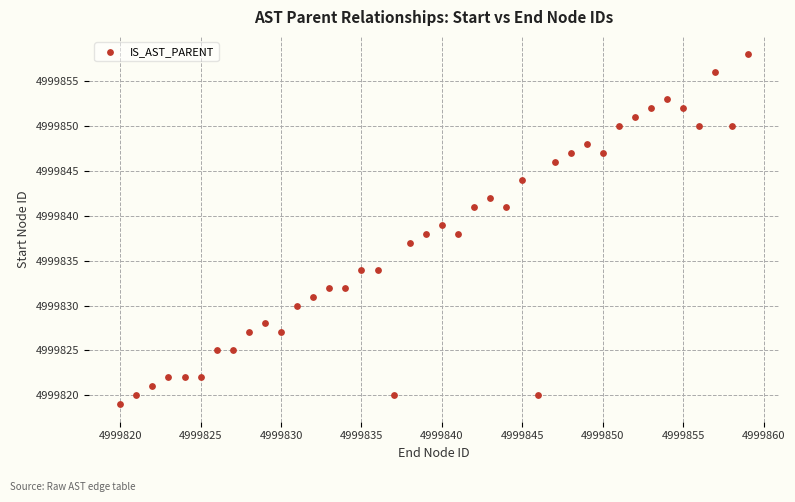

What is the range of Y values (max minus min)?

39